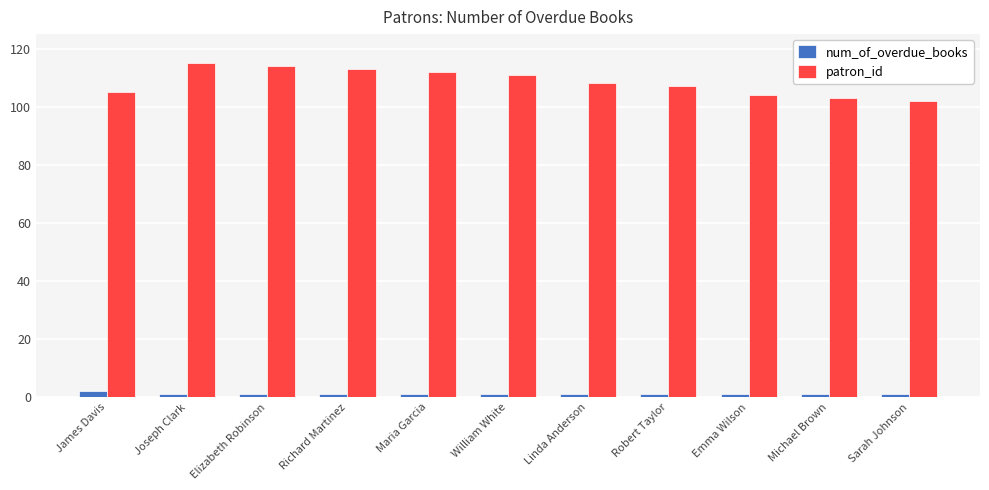

True or false: num_of_overdue_books has a value of 1 at Linda Anderson.

True